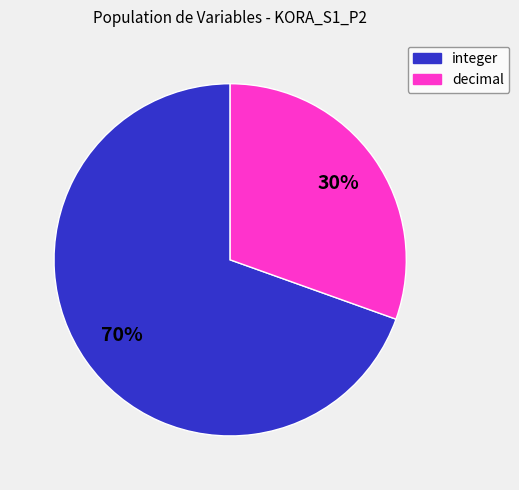

Is it true that integer is 70% of the pie?

True